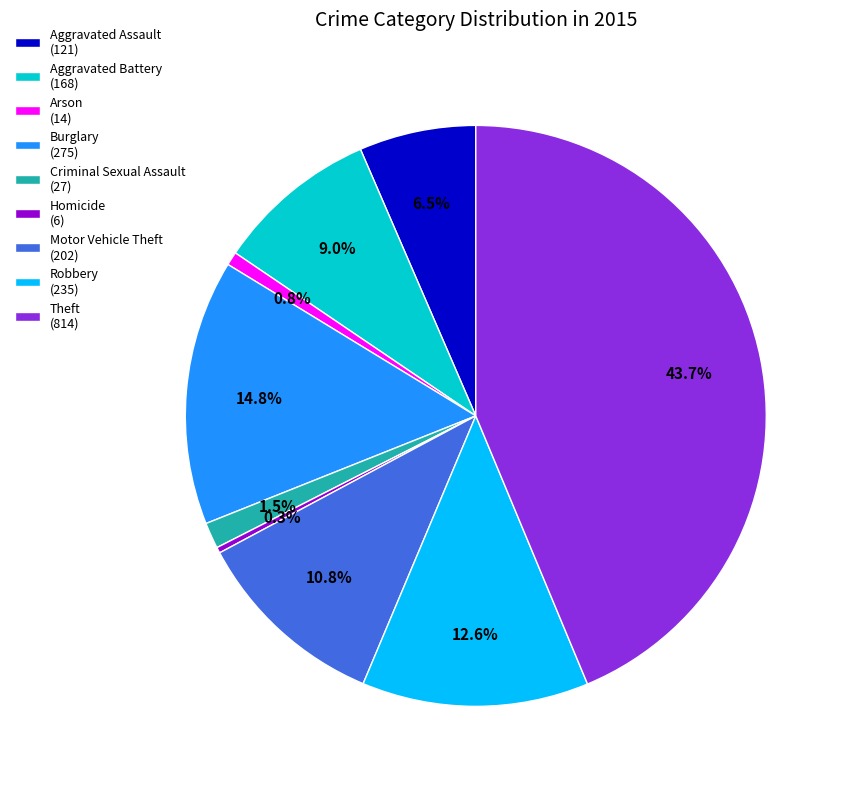

Which slice is the largest?

Theft